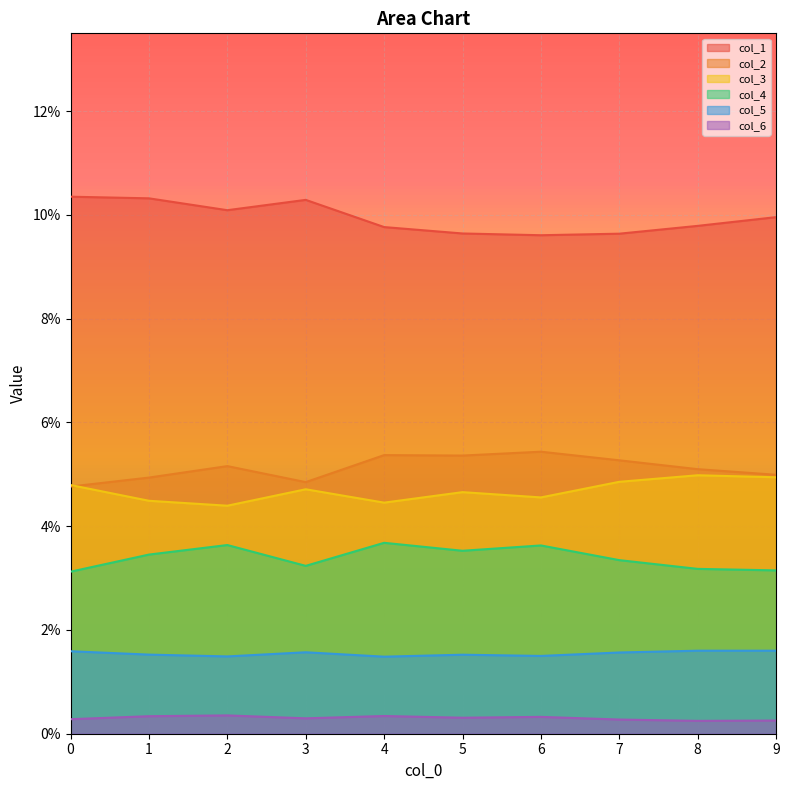

How many interior local valleys does the col_3 series have?

3